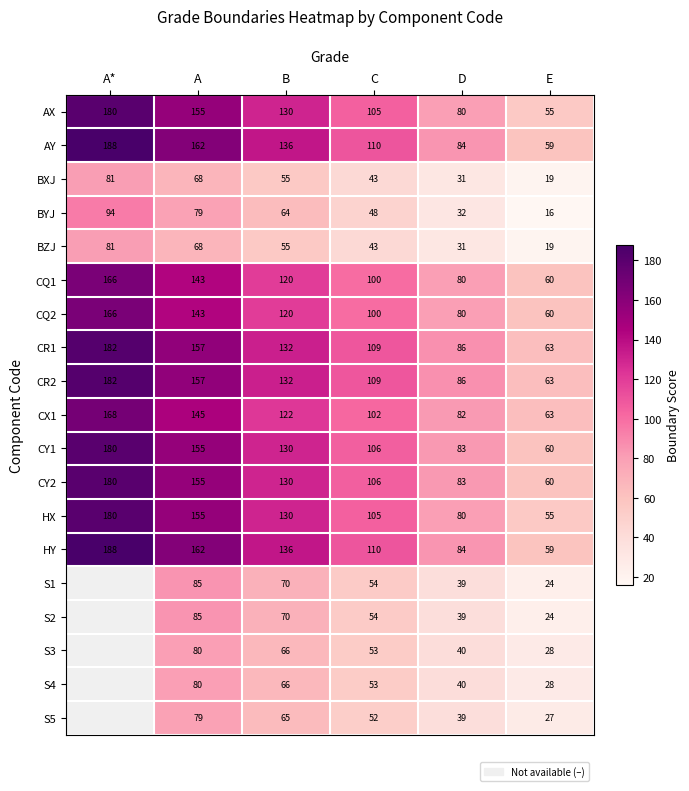

Count the CY2 values in the range 83 to 155.

4